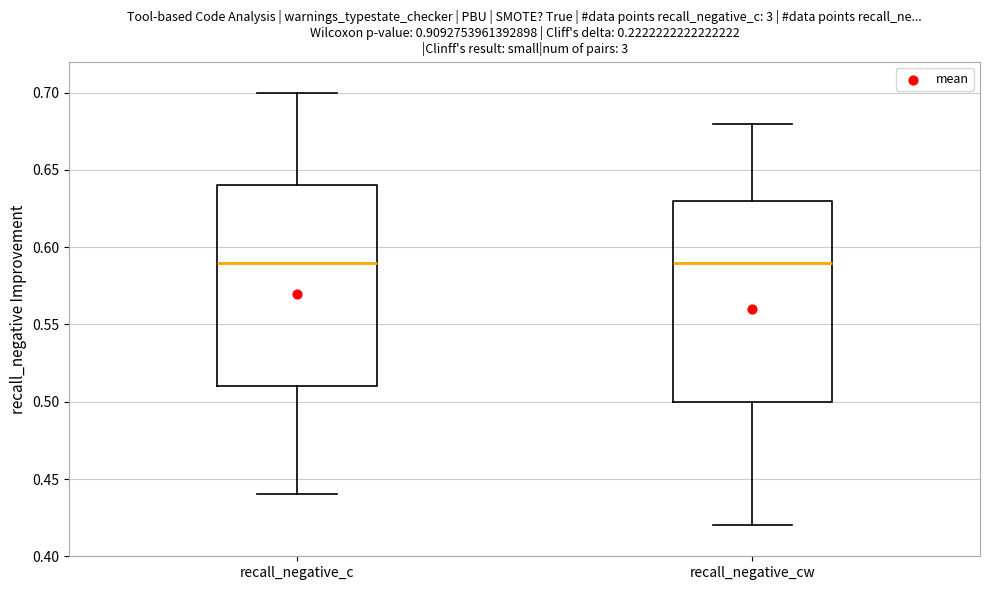

Reading left to right, transcribe this box plot: for each box, give where its median line is, the range the box spans, and where its two whiskers end, as read against the y-axis. The values are not printed on the chart, so give them approximately, as read against the axis.

recall_negative_c: median 0.59, box 0.51 to 0.64, whiskers 0.44 to 0.70
recall_negative_cw: median 0.59, box 0.50 to 0.63, whiskers 0.42 to 0.68